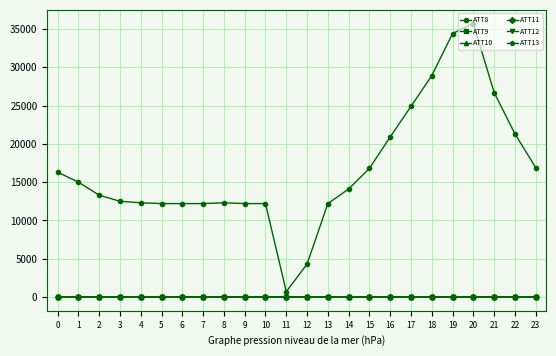

What is the maximum value shown in the chart?

35700.0